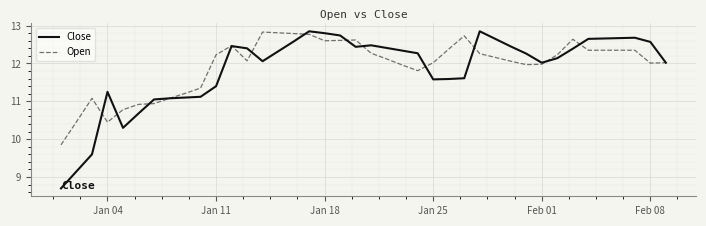

Which series has the largest range (max minus min)?

Close